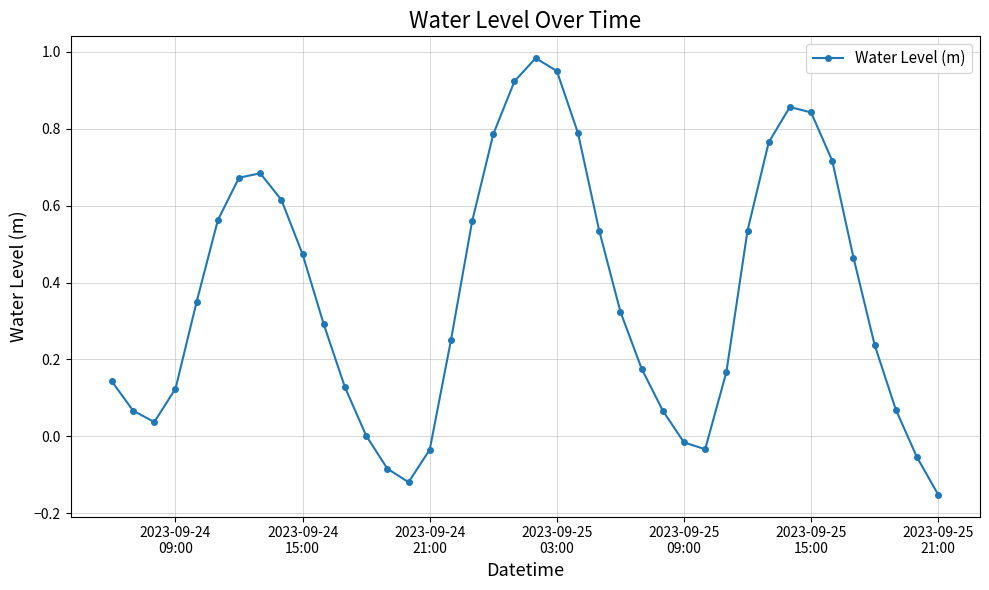

What is the sum of all values?

14.6